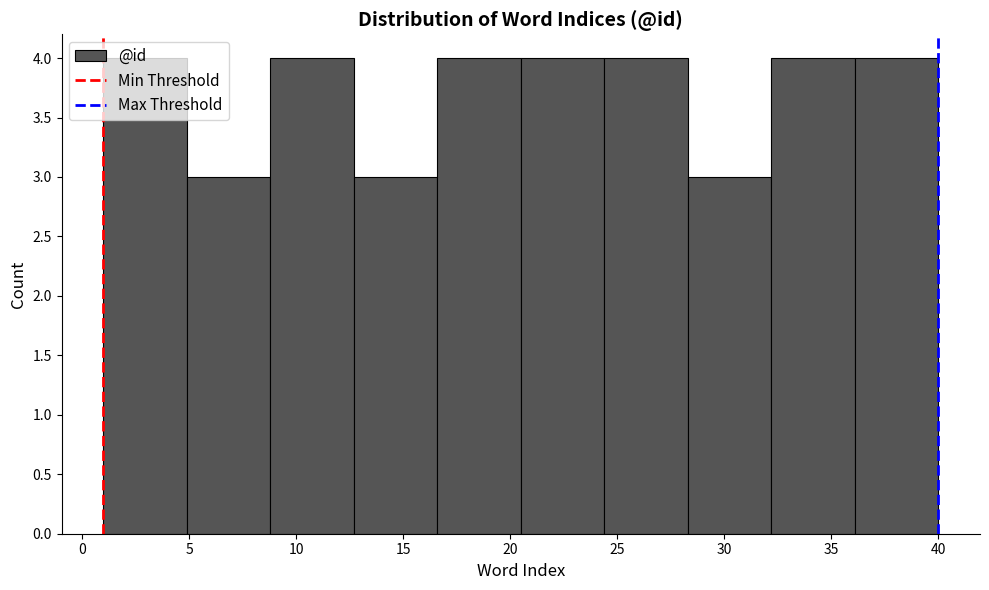

Reading left to right, list every bar in this chart as the range it spans on the x-axis followed by its height. Neither the bar edges nor the heights are printed on the chart, so give them approximately, as read against the axes.

1.0 to 4.9: 4
4.9 to 8.8: 3
8.8 to 12.7: 4
12.7 to 16.6: 3
16.6 to 20.5: 4
20.5 to 24.4: 4
24.4 to 28.3: 4
28.3 to 32.2: 3
32.2 to 36.1: 4
36.1 to 40.0: 4